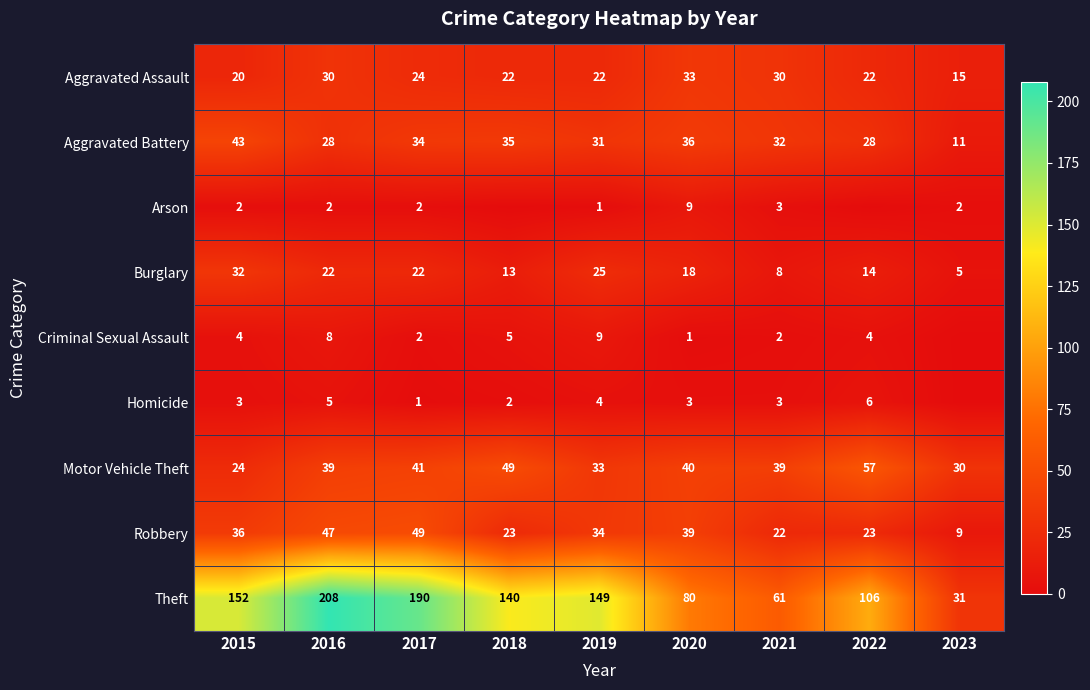

What is the maximum value for Burglary?

32